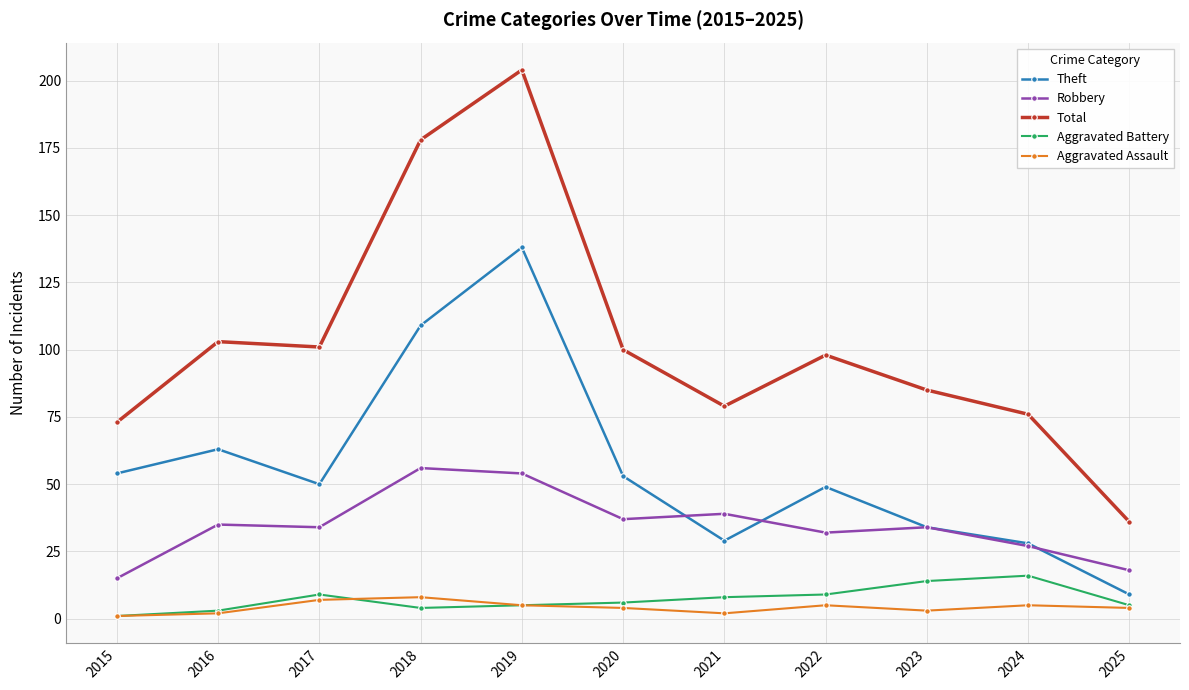

What is the sum of the Aggravated Assault values at 2025 and 2024?

9